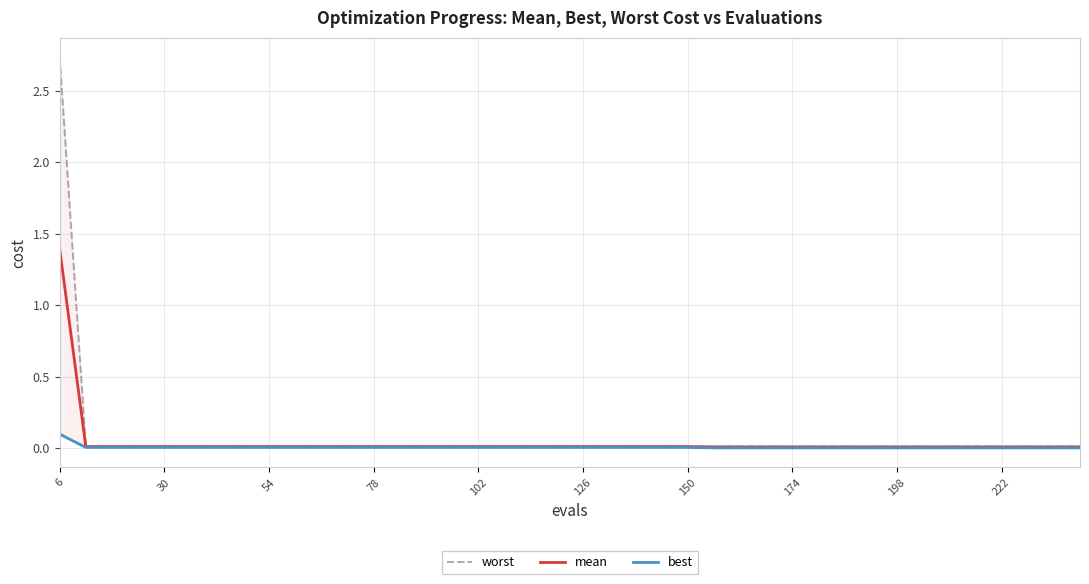

What are all the series names shown in the legend?

worst, mean, best